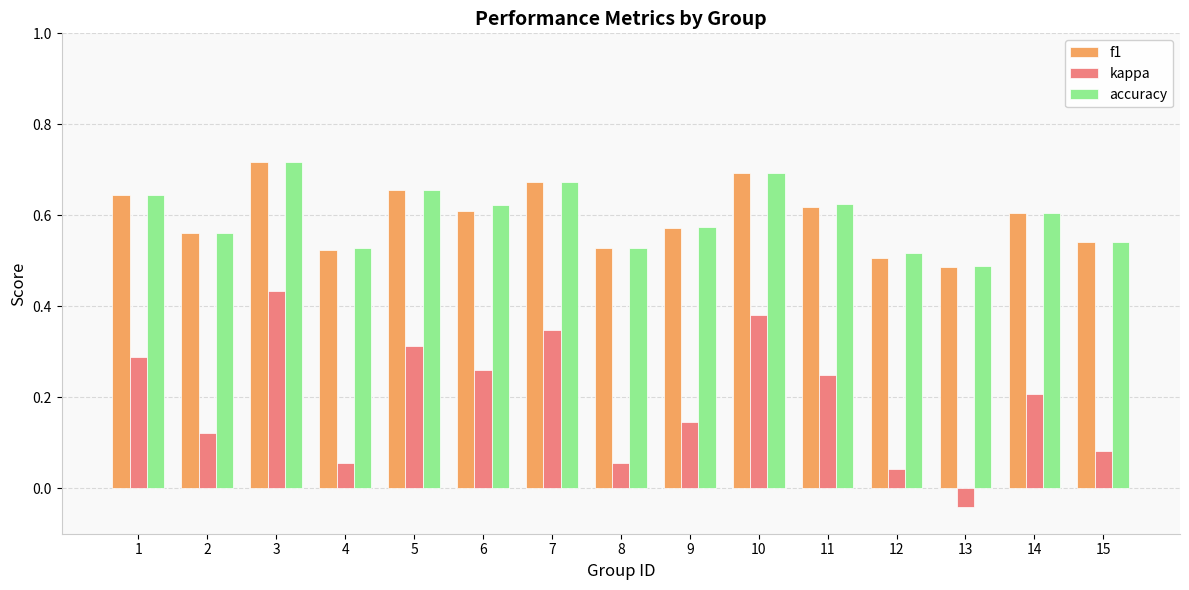

Which label corresponds to the smallest value in the chart?

13